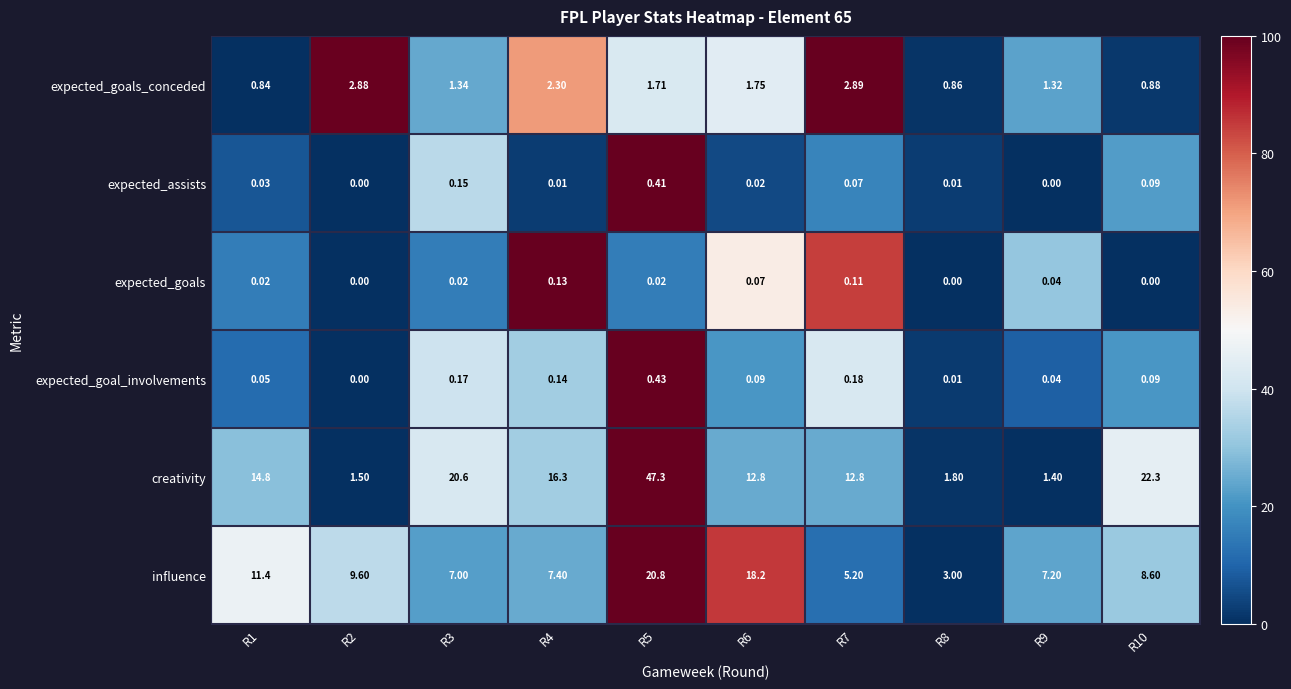

Which series has the largest range (max minus min)?

creativity